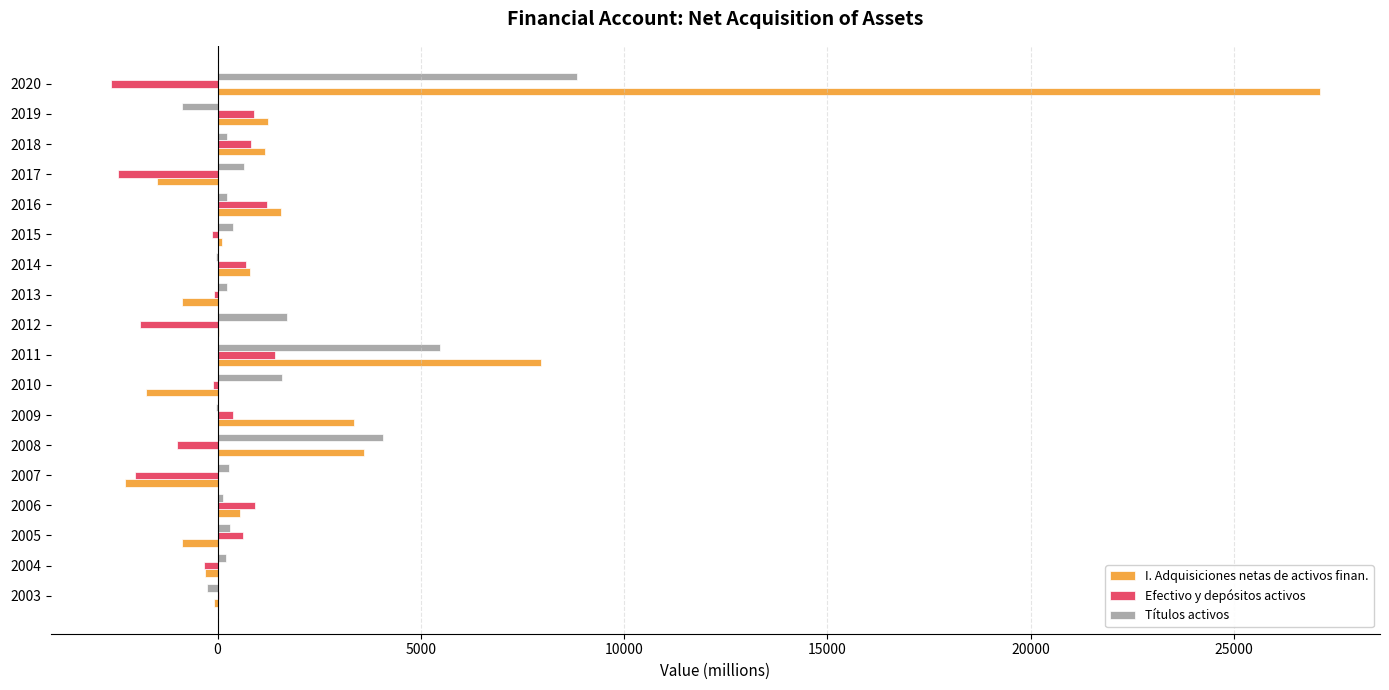

Which series has the widest spread of values?

I. Adquisiciones netas de activos finan.